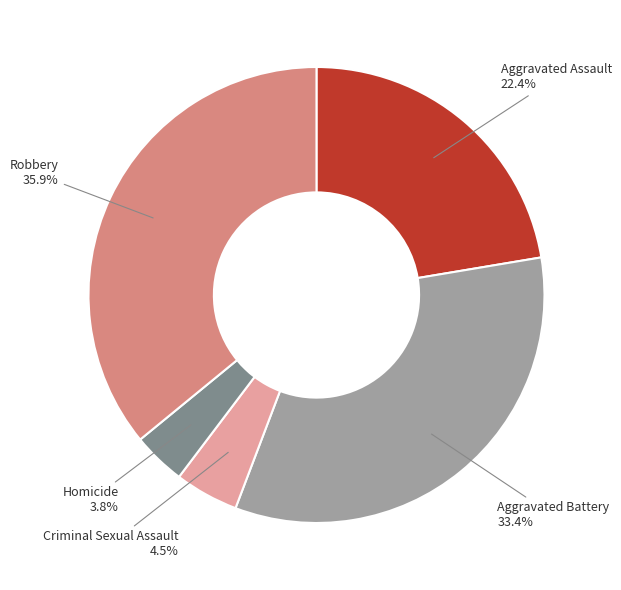

Is the sum of Homicide and Aggravated Assault greater than half?

No